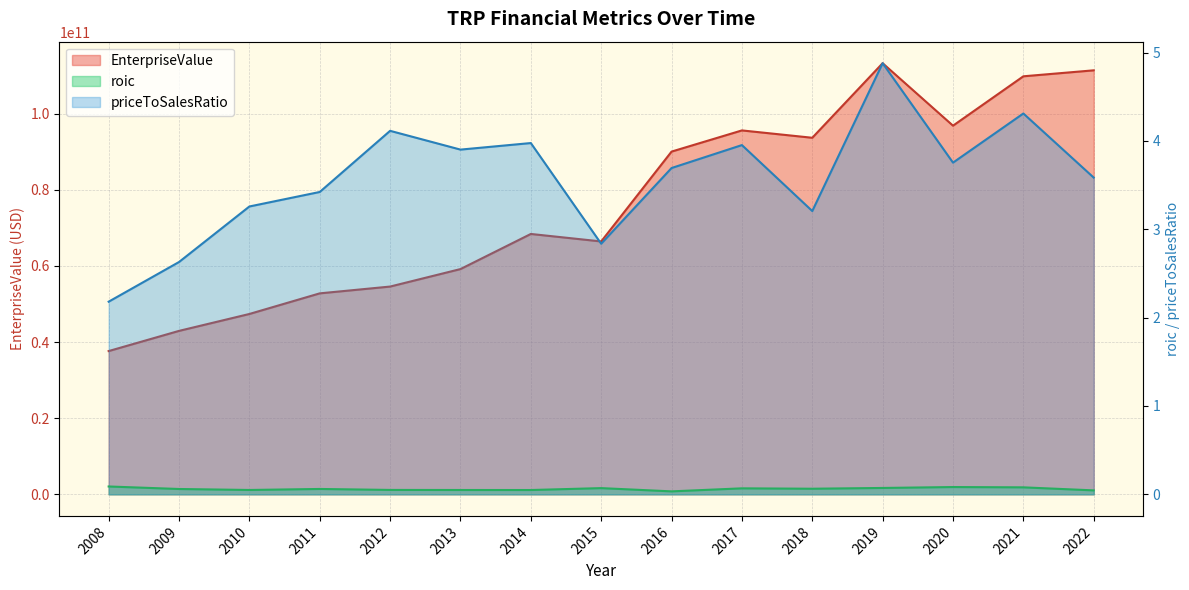

Rank the series by their maximum value, from lowest to highest.

roic, priceToSalesRatio, EnterpriseValue